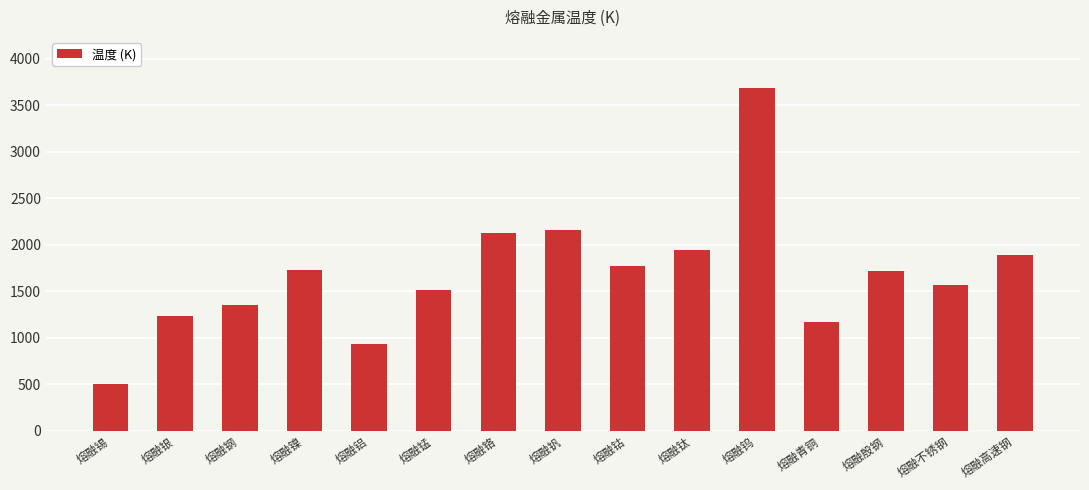

What is the label of the 15th bar from the right?

熔融锡